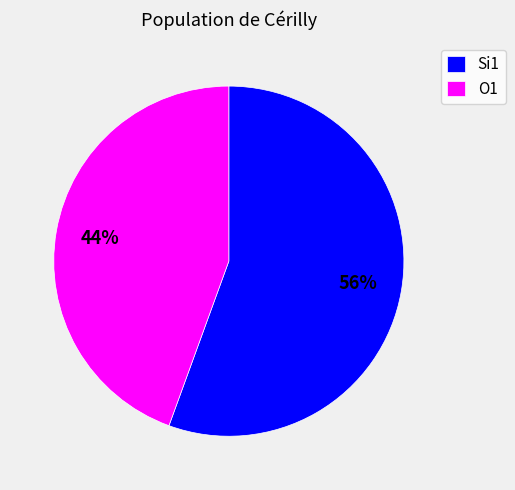

To the nearest percent, what percentage of the pie is O1?

44%